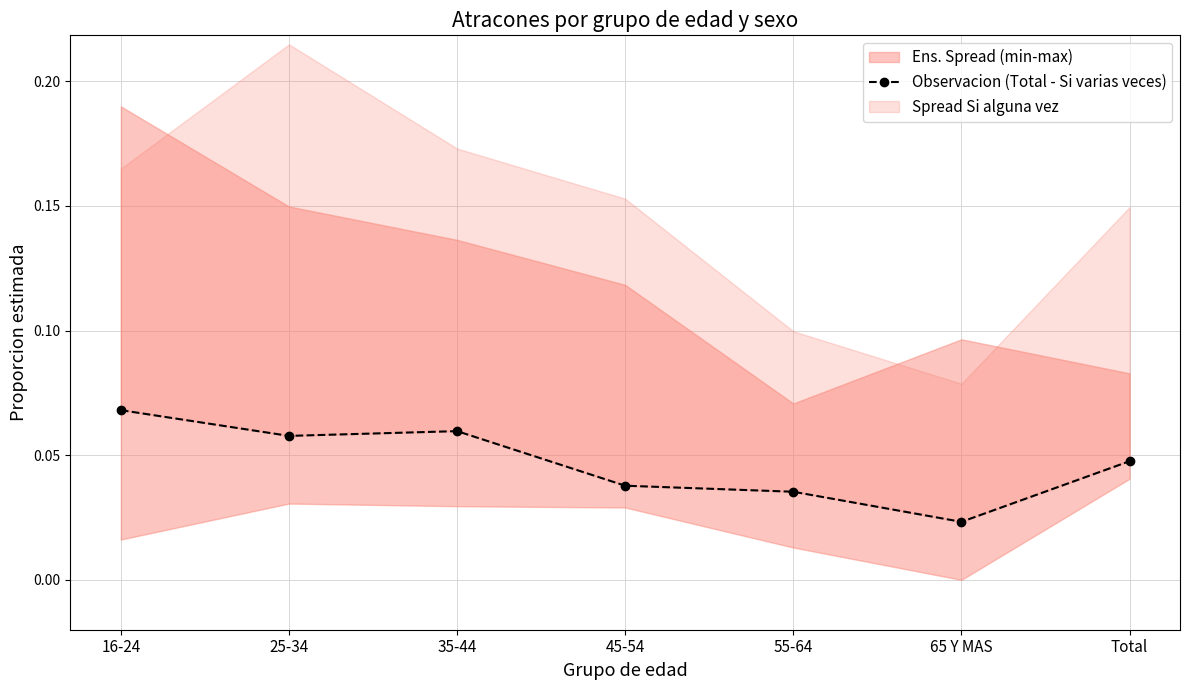

How many data points does each series have?

7